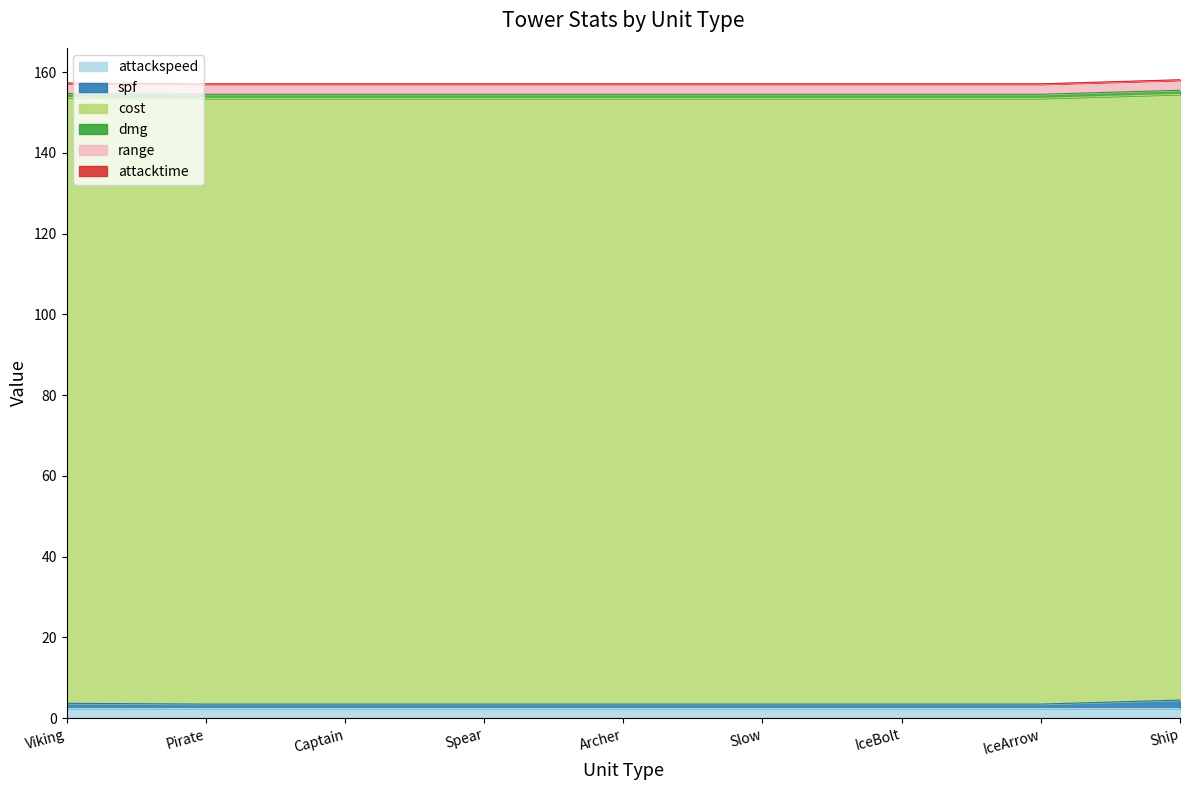

What is the difference between the highest and lowest values at Spear?

149.9